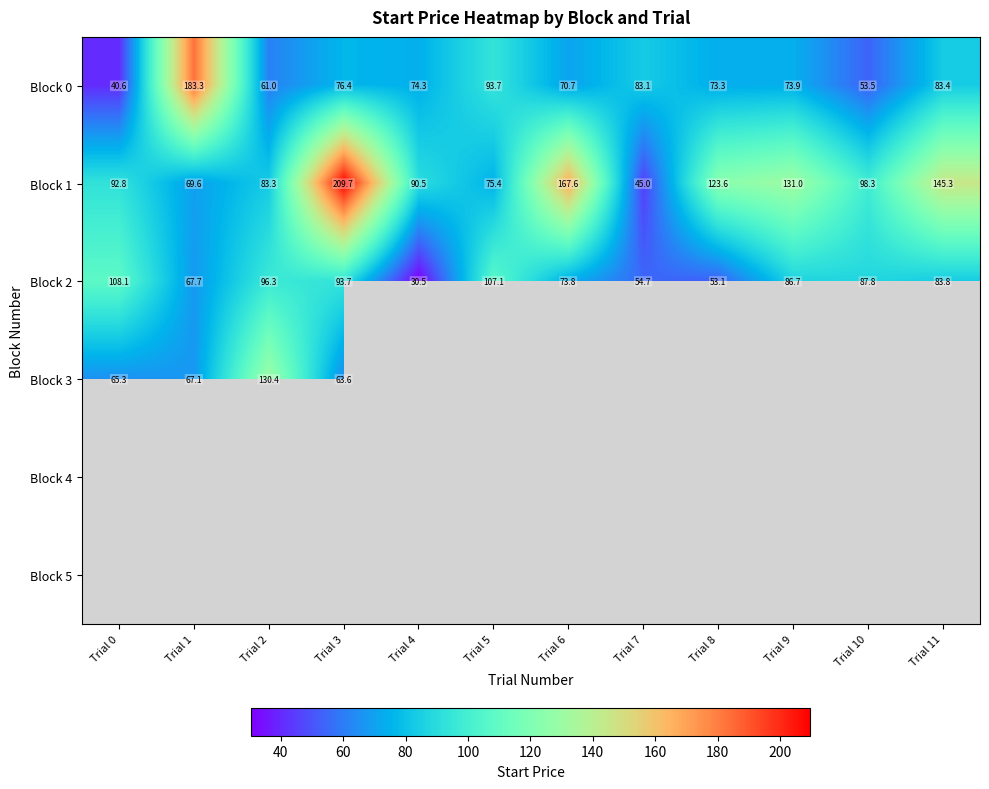

How many values in the Block 1 series are below 98?

6